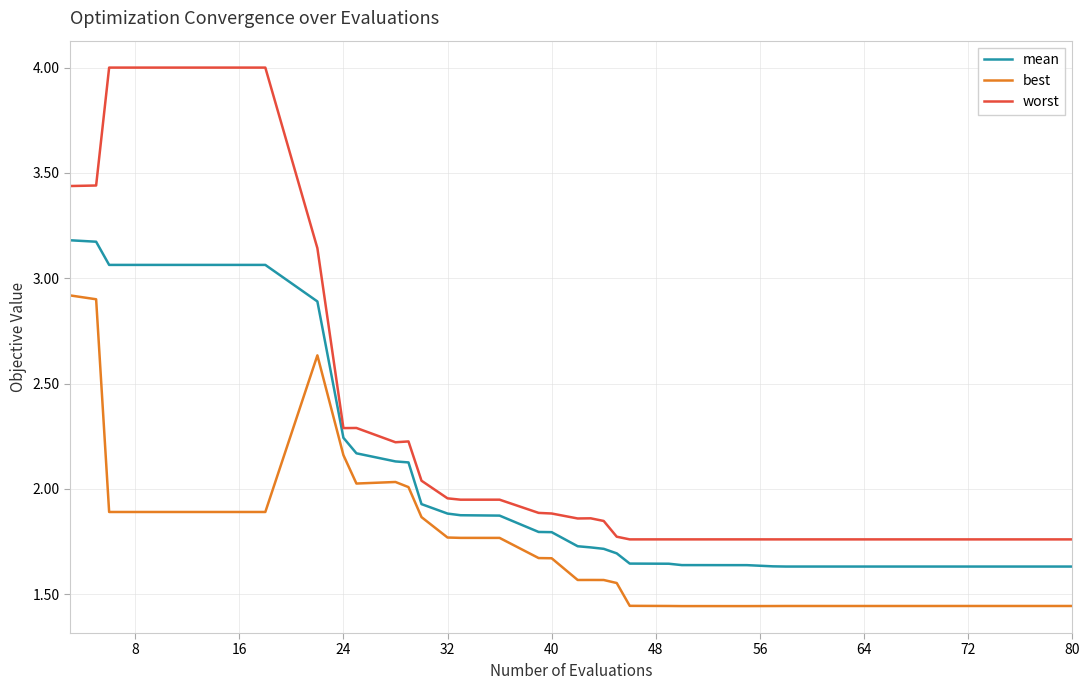

List the series in order of their peak value, lowest first.

best, mean, worst